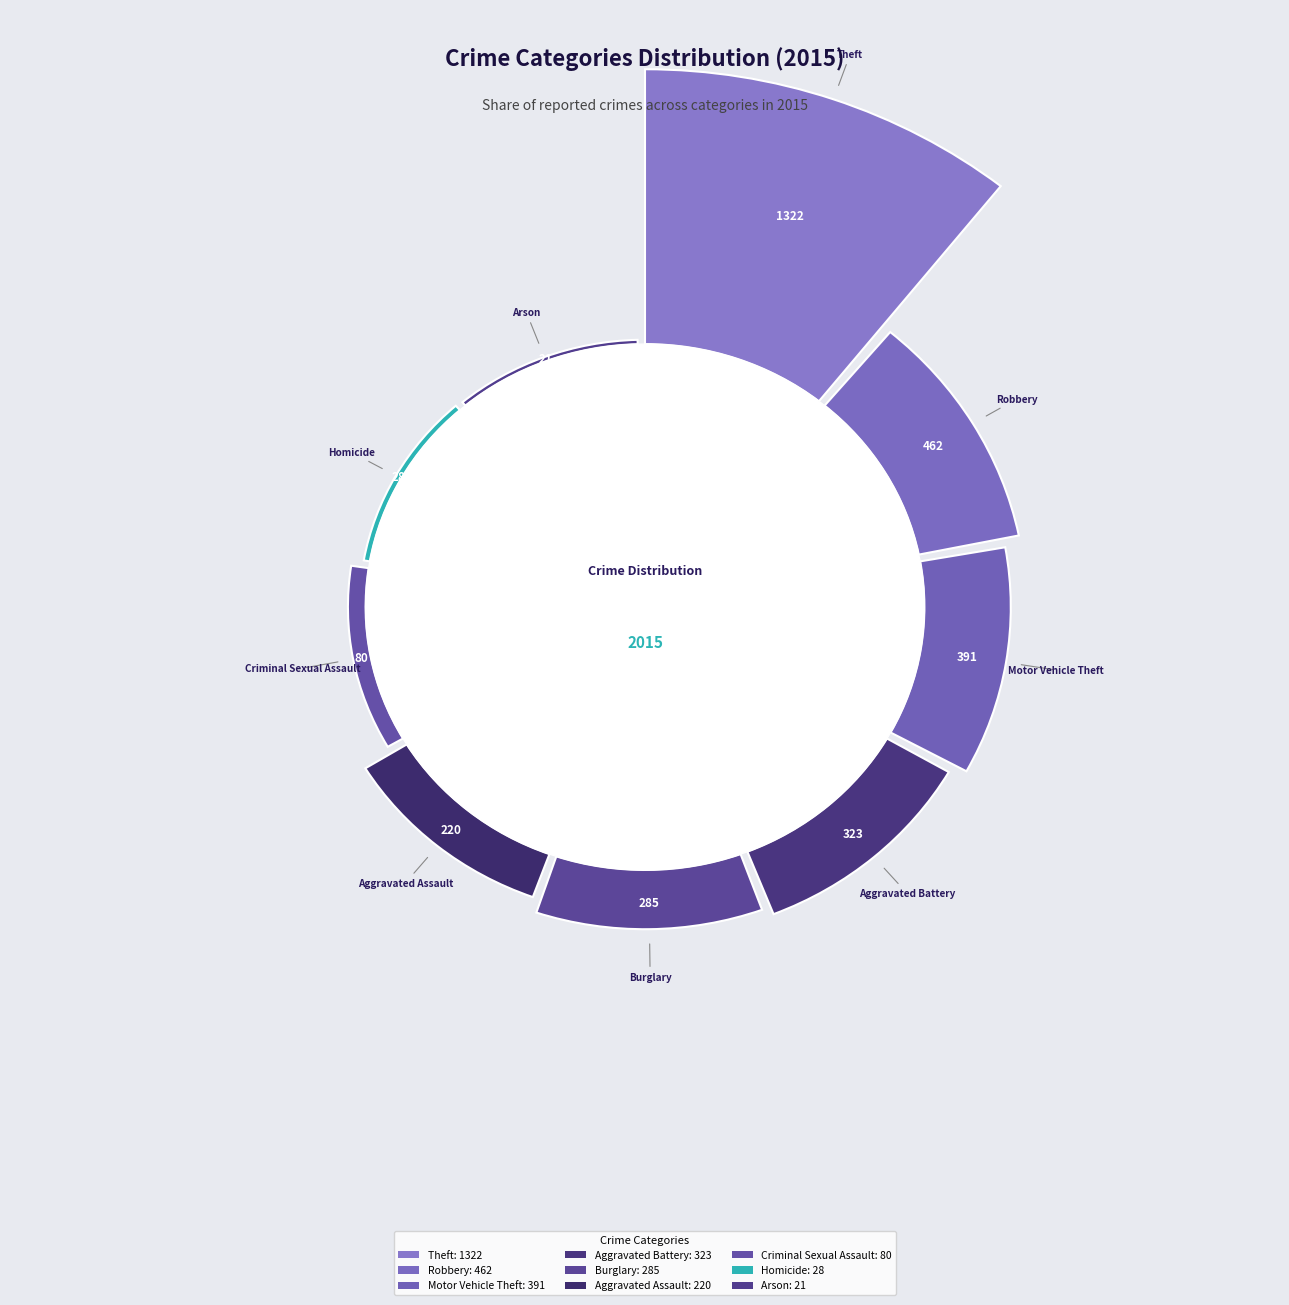

Which has a higher value, Aggravated Battery or Theft?

Theft